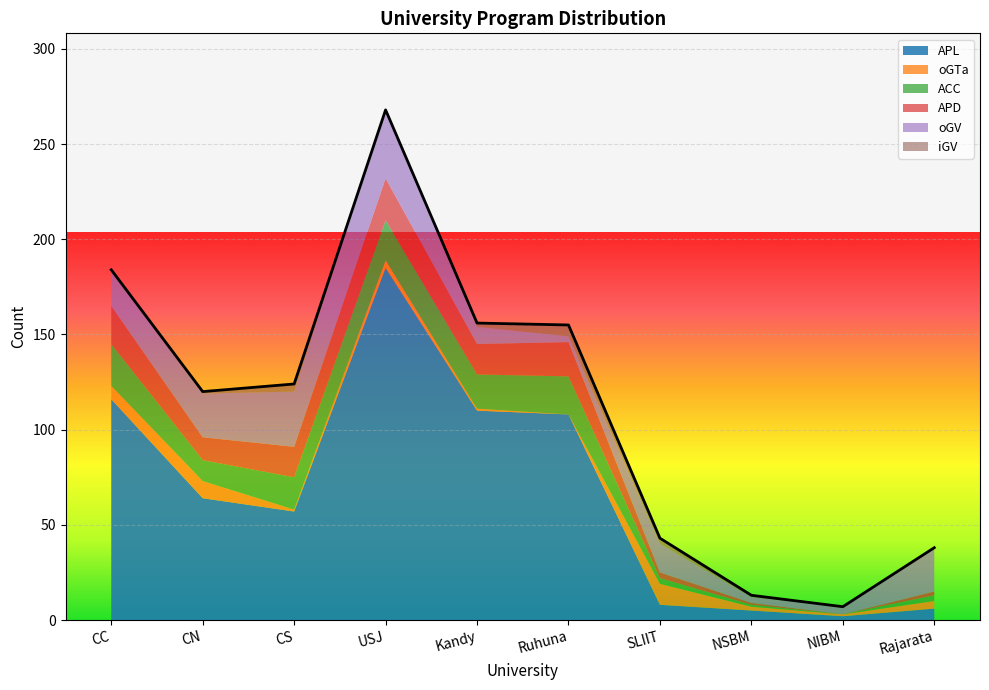

Between SLIIT and CC, which is larger?

CC